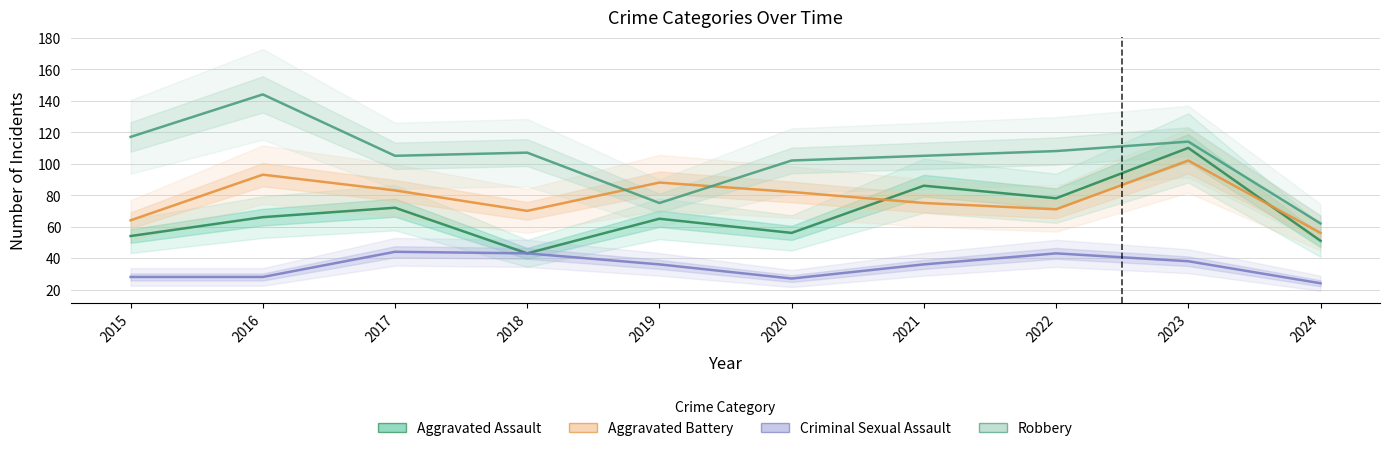

True or false: Aggravated Assault and Criminal Sexual Assault intersect in this chart.

False